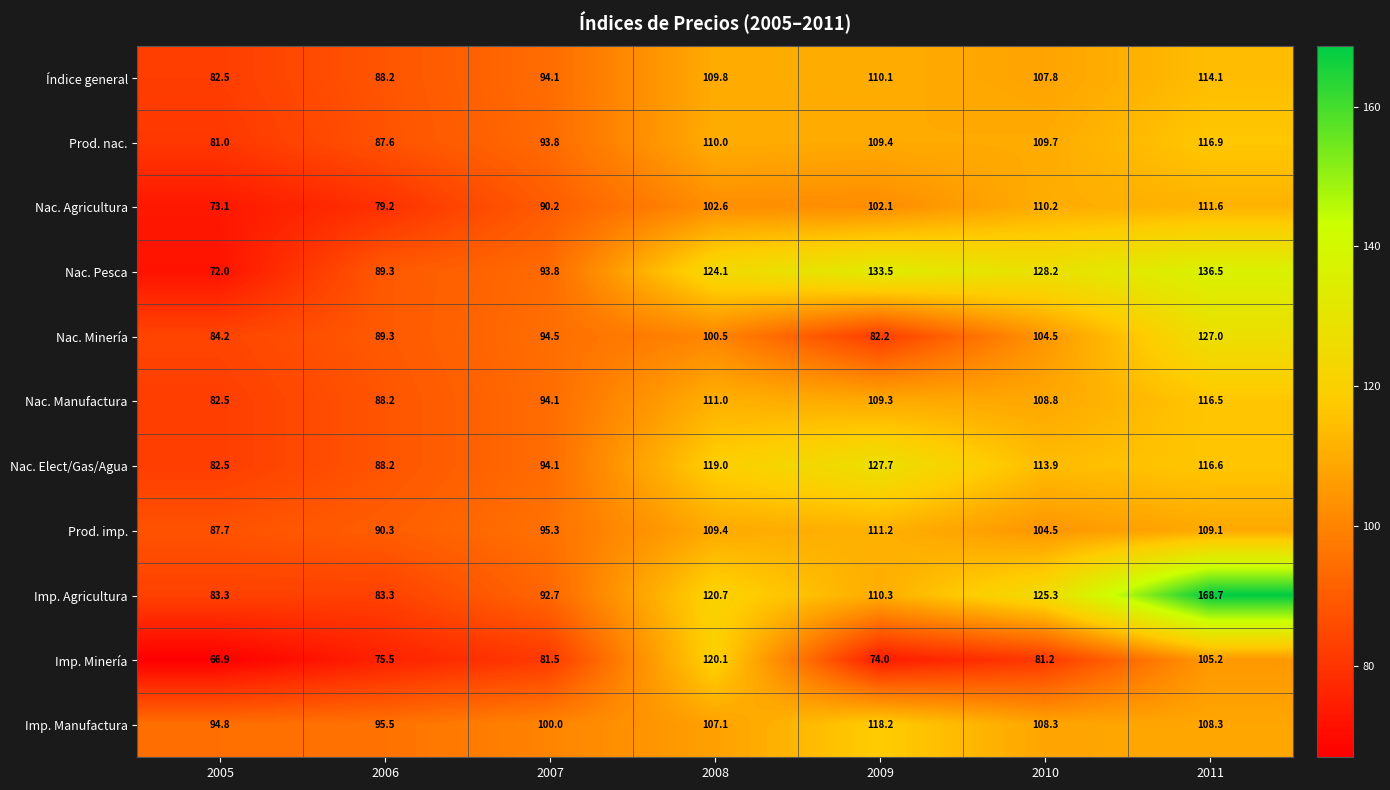

The Nac. Minería series shows 38.7 at 2010. True or false?

False